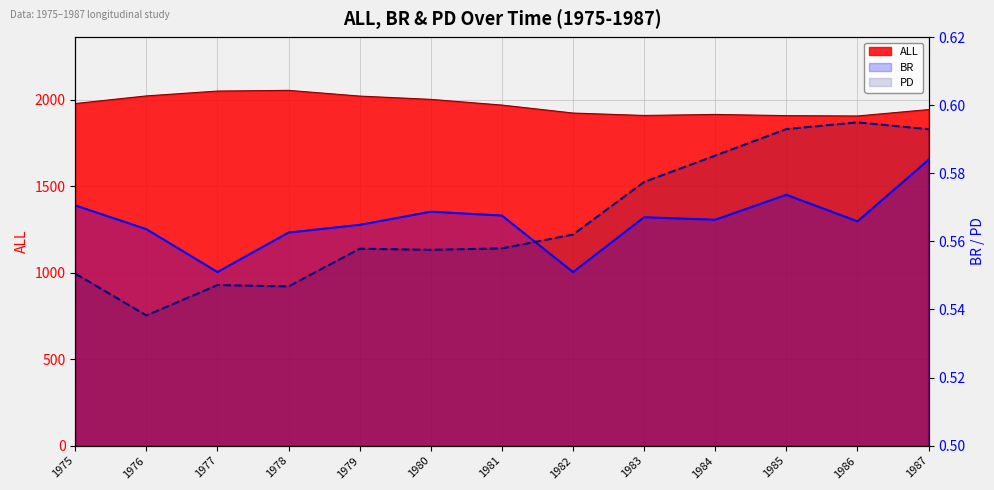

The value of BR at 1979 is 1.0. True or false?

False